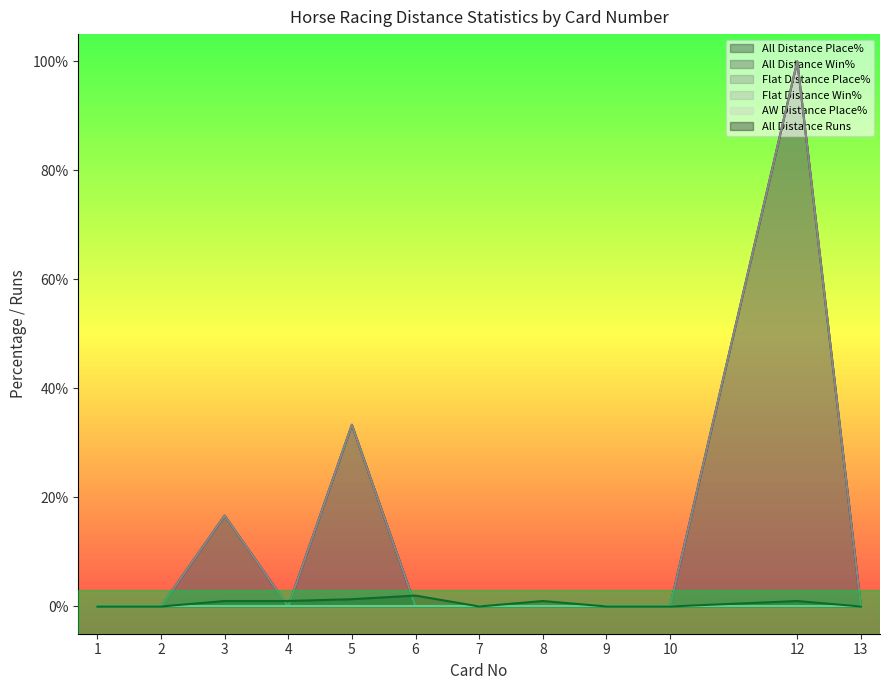

At which label does Flat Distance Place% reach its peak?

5